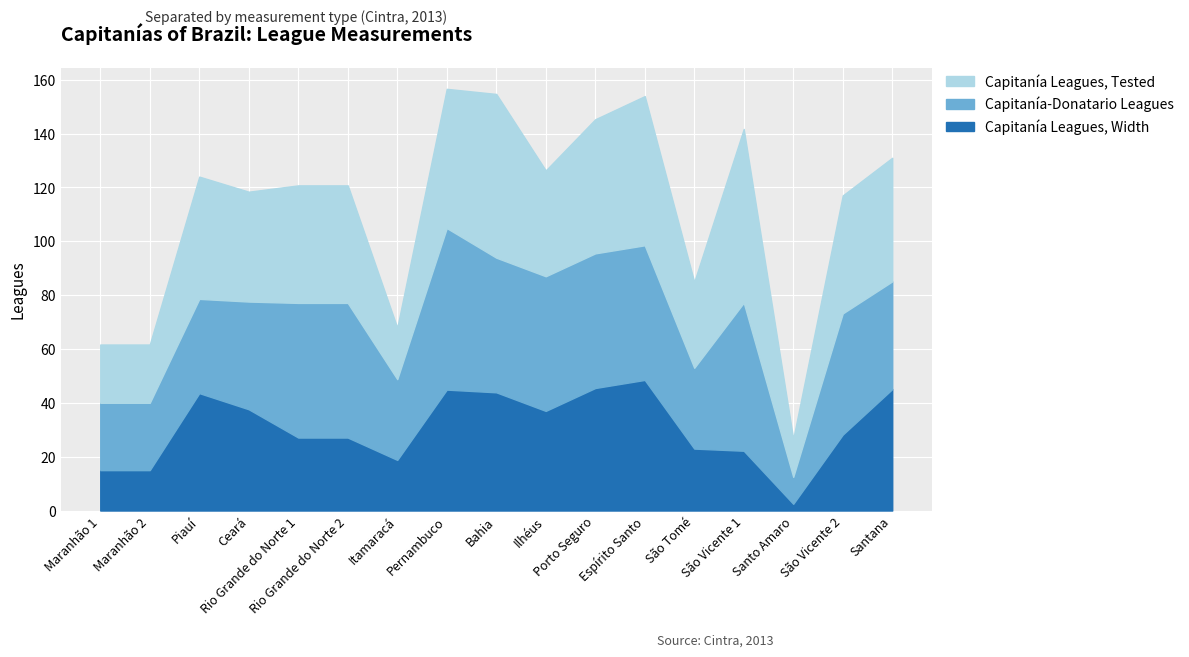

How many times do Capitanía-Donatario Leagues and Capitanía Leagues, Tested cross each other?

7